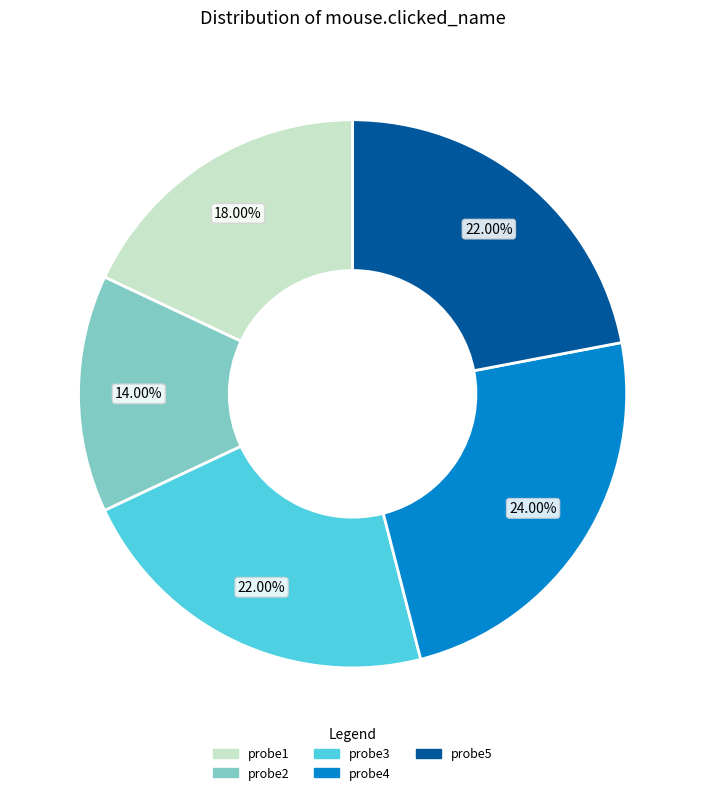

The probe2 slice represents 14% of the pie. True or false?

True